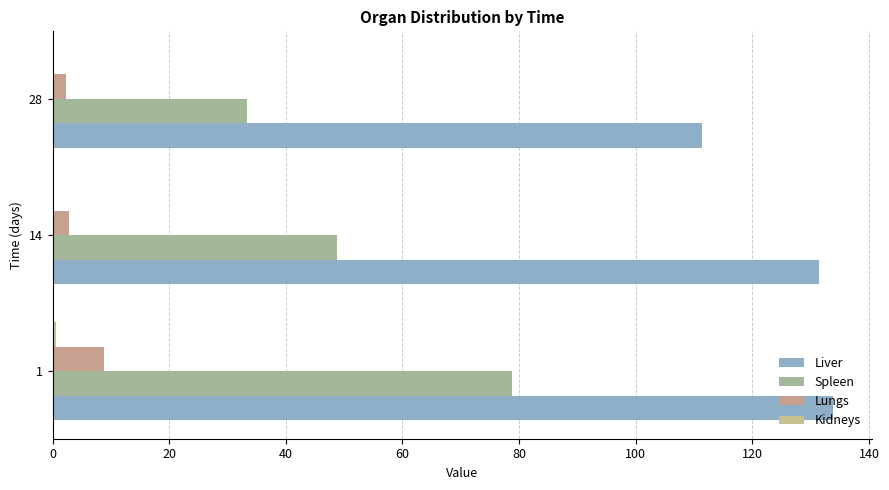

Count the number of data series in this chart.

4